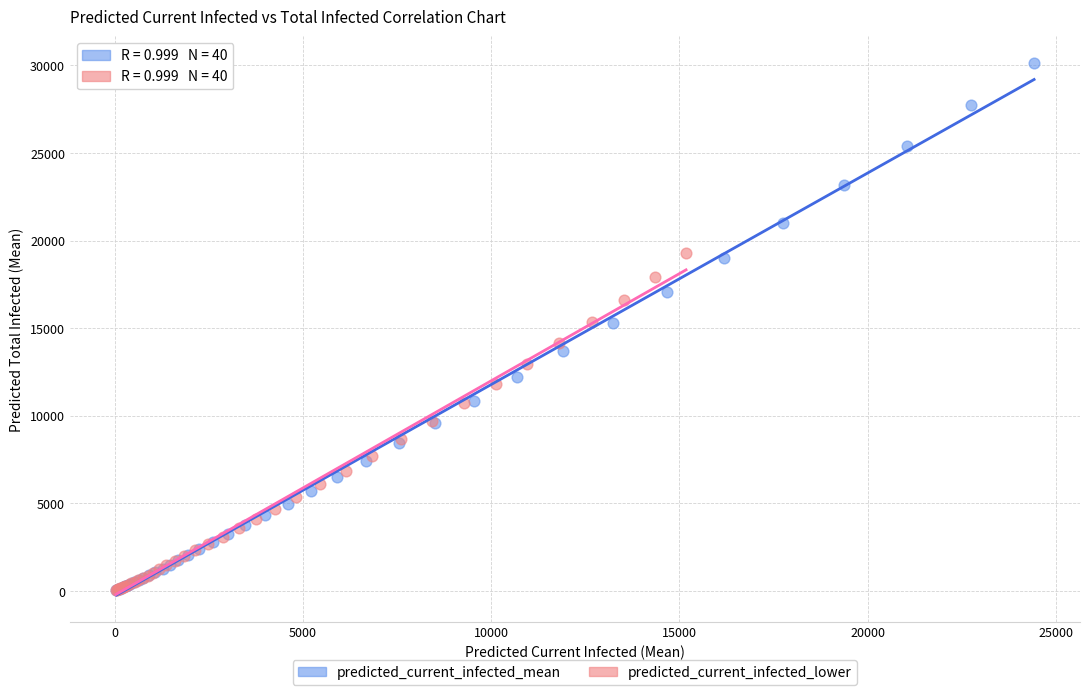

Which series contains the highest Y value?

predicted_current_infected_mean